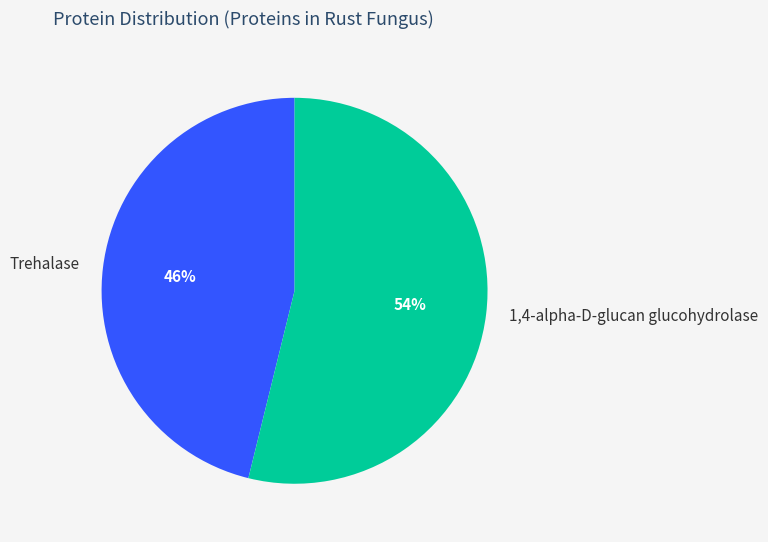

Is it true that Trehalase is 46% of the pie?

True